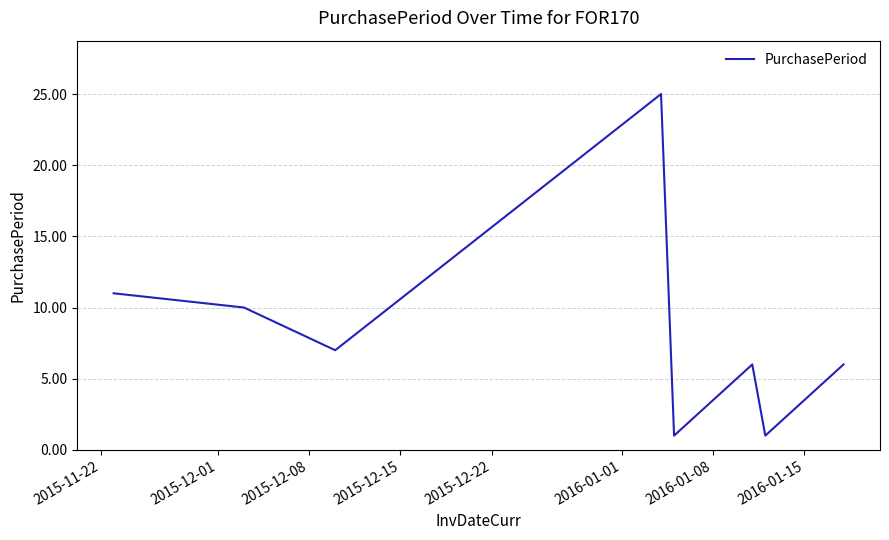

What is the maximum value shown in the chart?

25